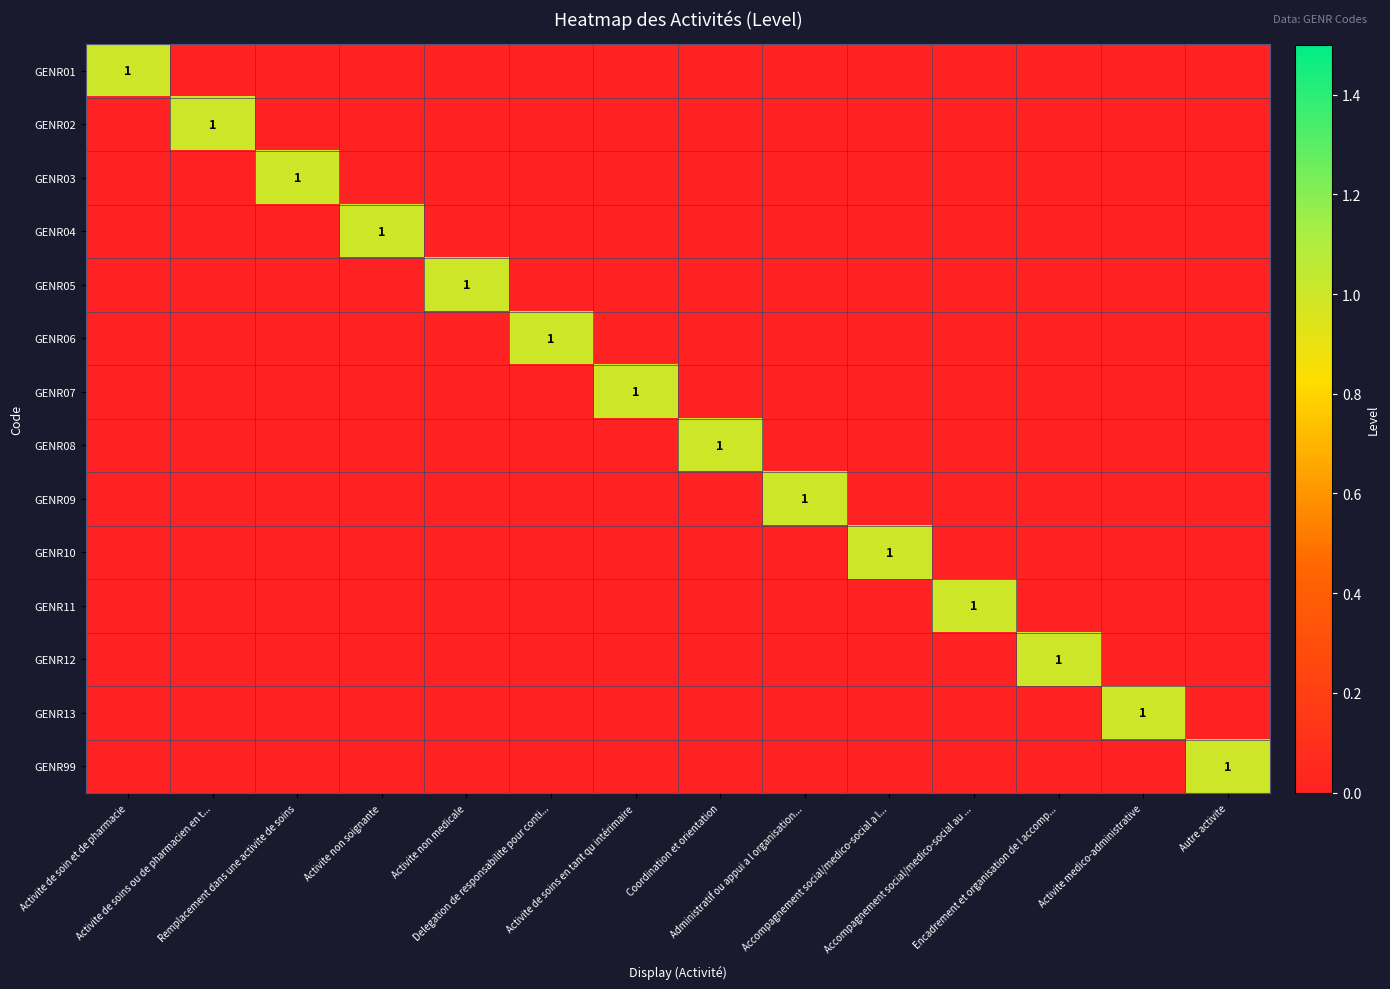

How many values in GENR11 are above zero?

1